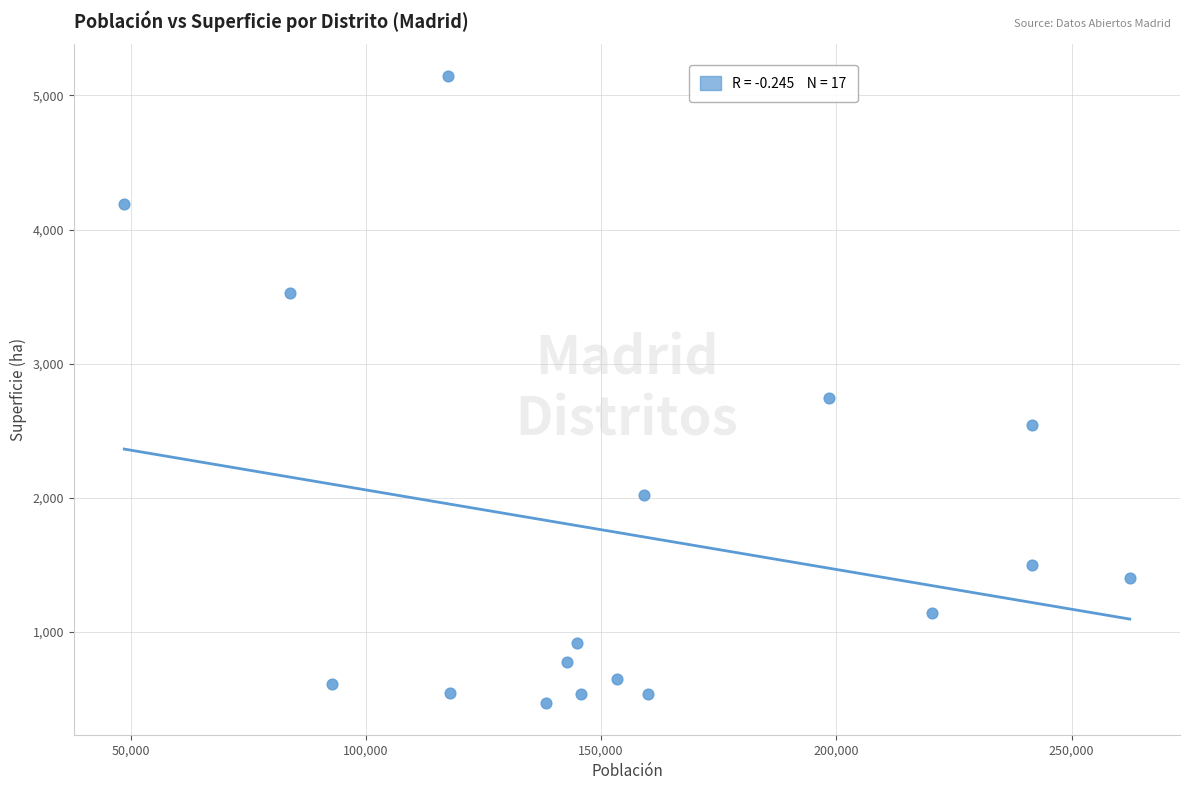

What Y value in the scatter plot is closest to 2807?

2742.0